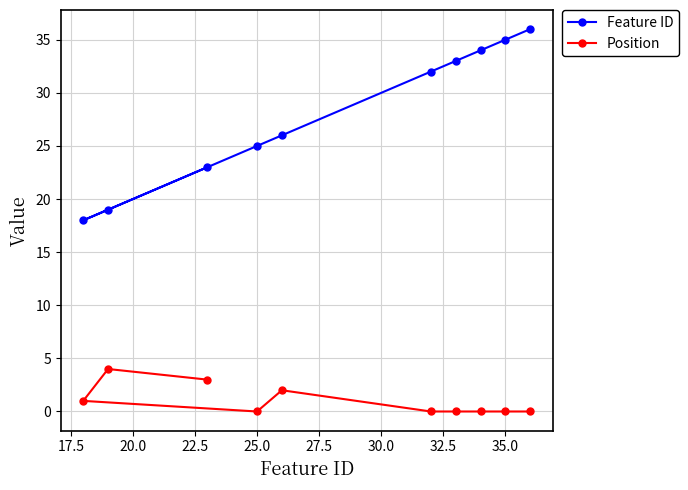

The value of Position at 25.0 is 2. True or false?

False